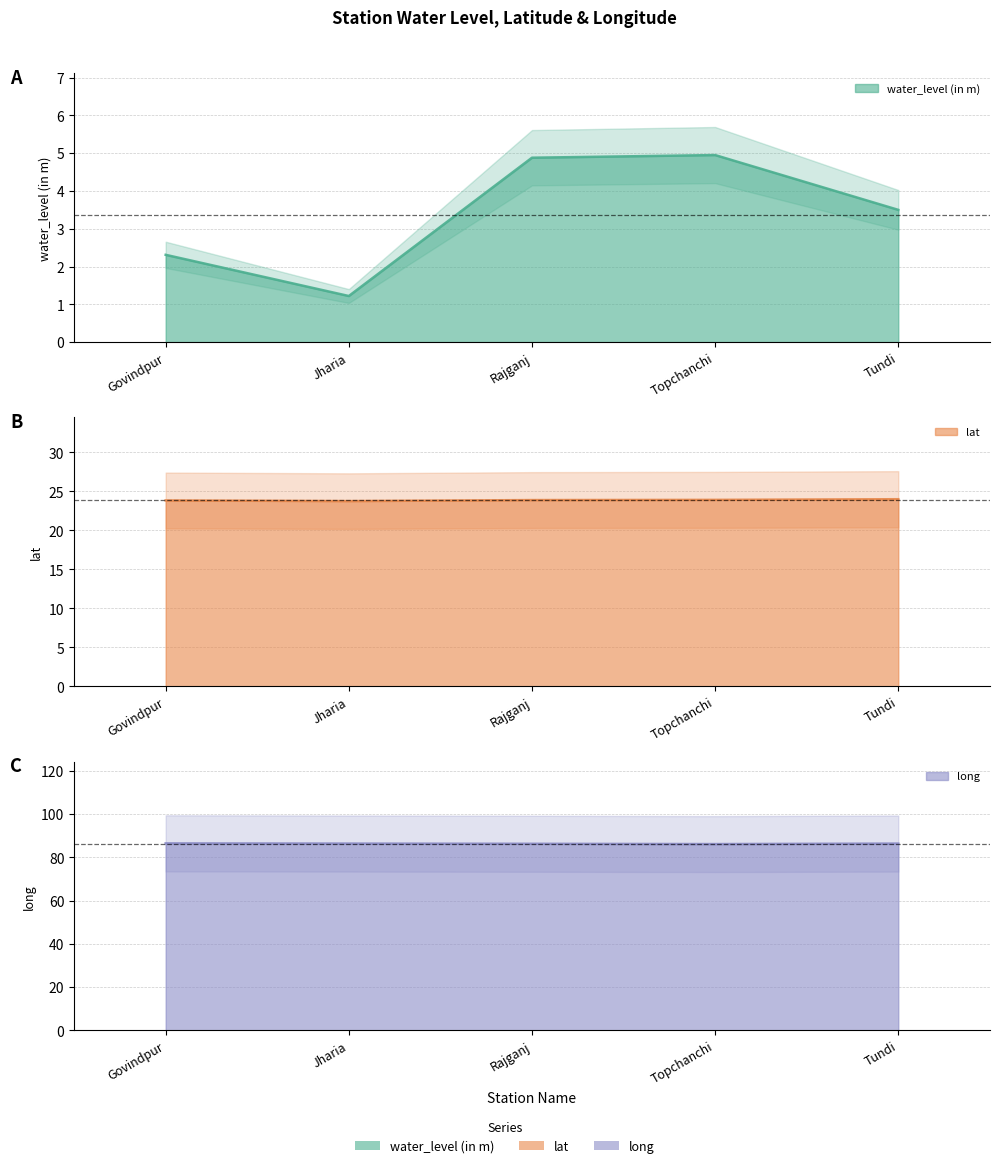

Is the value of water_level (in m) at Rajganj greater than the value of long at Jharia?

No